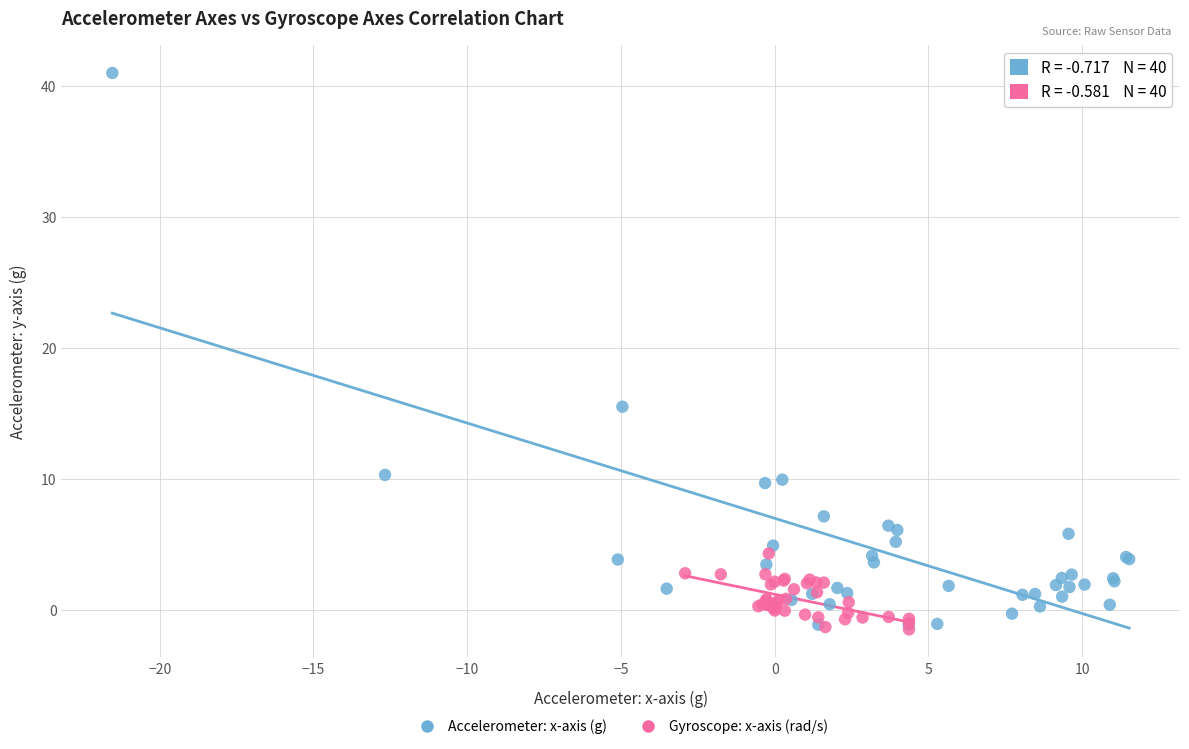

Which series has the widest spread of Y values?

Accelerometer: x-axis (g)